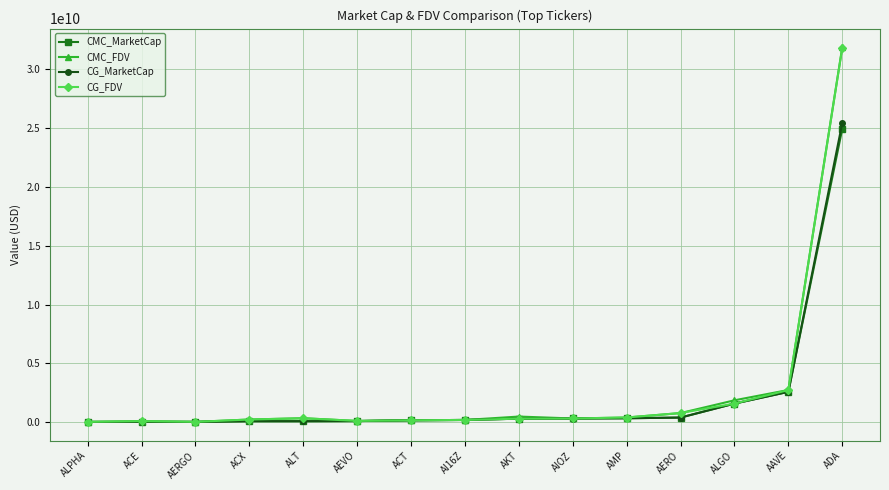

What are all the series names shown in the legend?

CMC_MarketCap, CMC_FDV, CG_MarketCap, CG_FDV